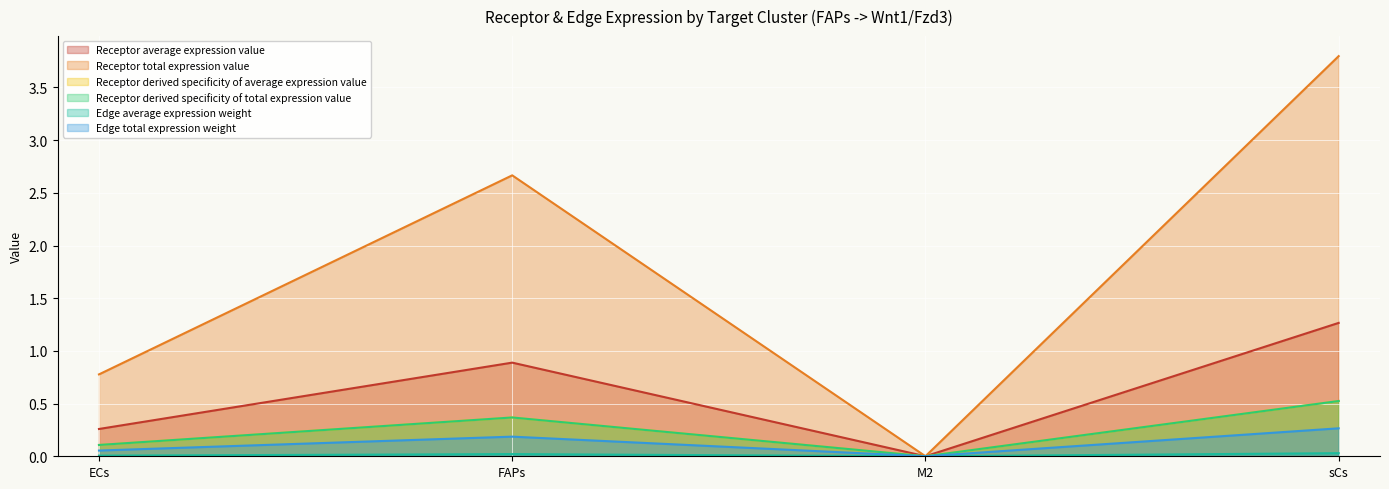

The Receptor derived specificity of average expression value series shows 0.9 at sCs. True or false?

False